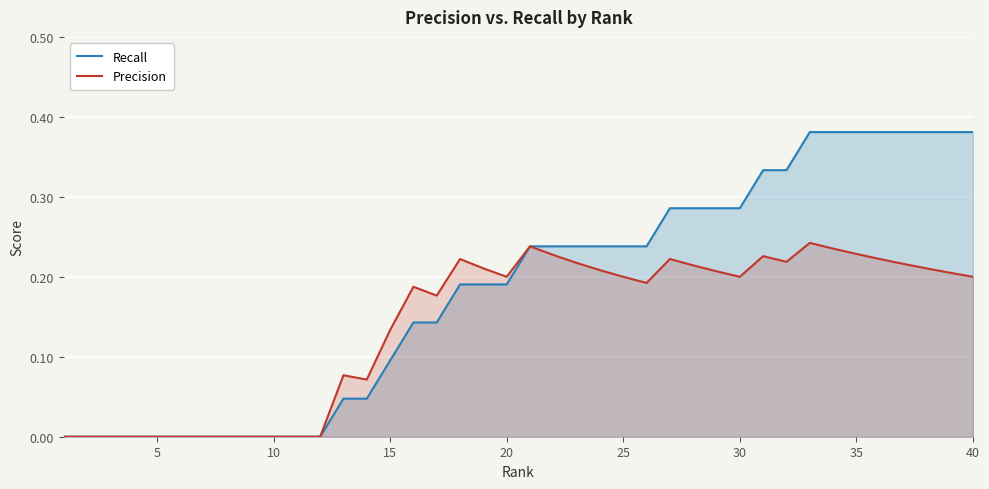

The value of Recall at 20 is 0.3. True or false?

False